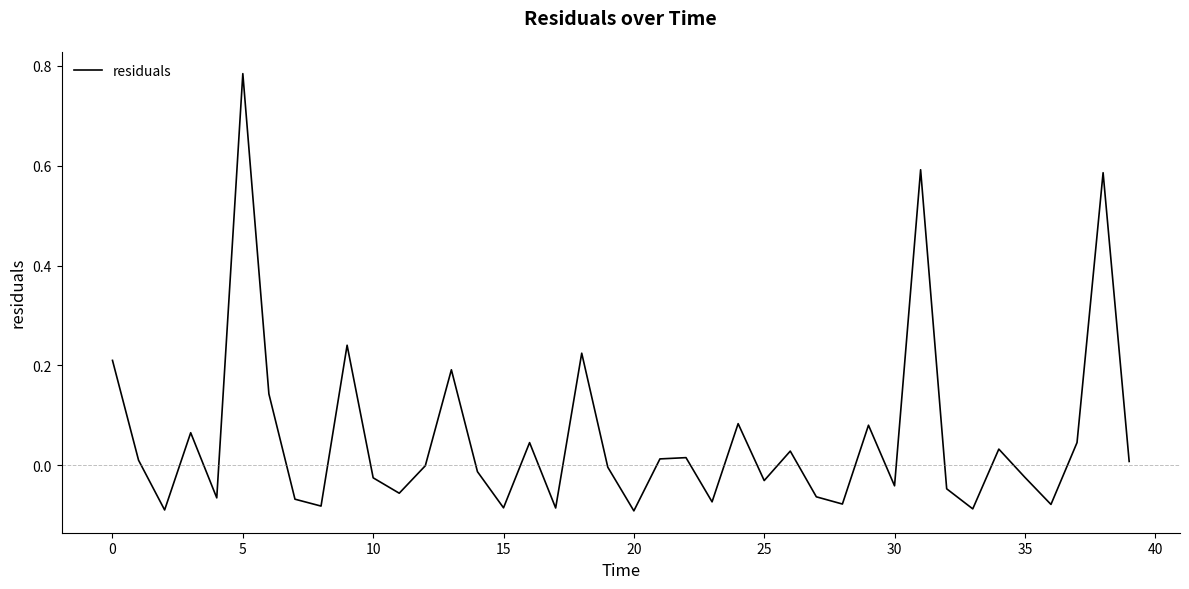

How many lines are shown in the chart?

1